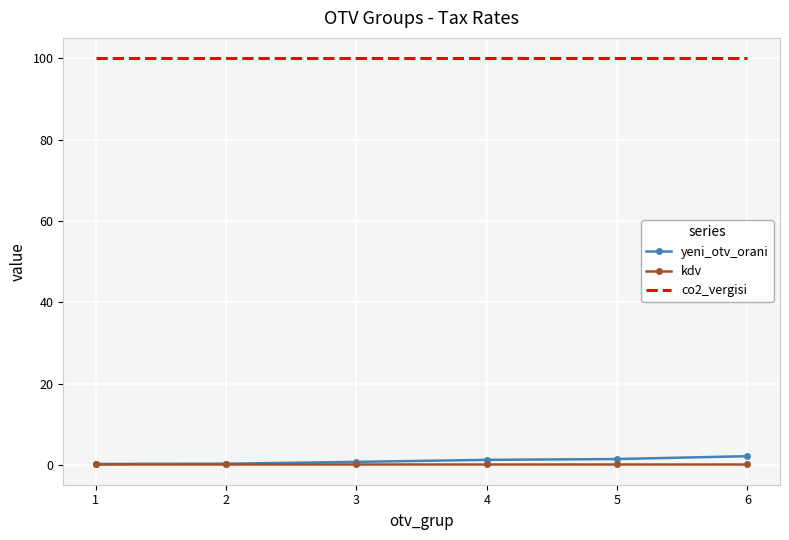

What is the maximum value for yeni_otv_orani?

2.2